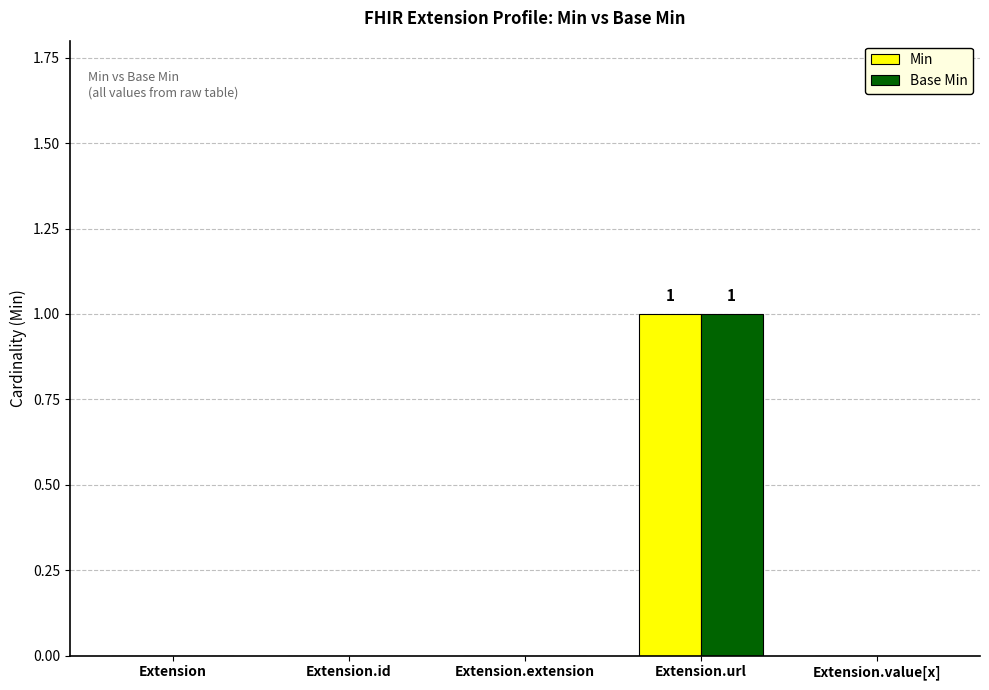

The Base Min series shows 0 at Extension. True or false?

True